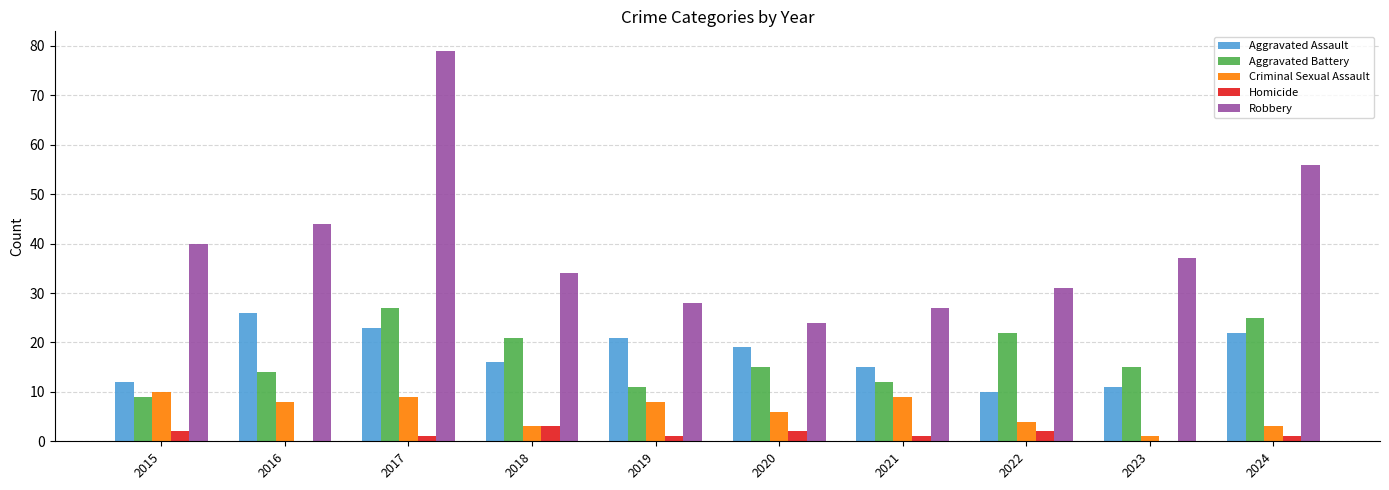

At which category is the sum across all series the highest?

2017